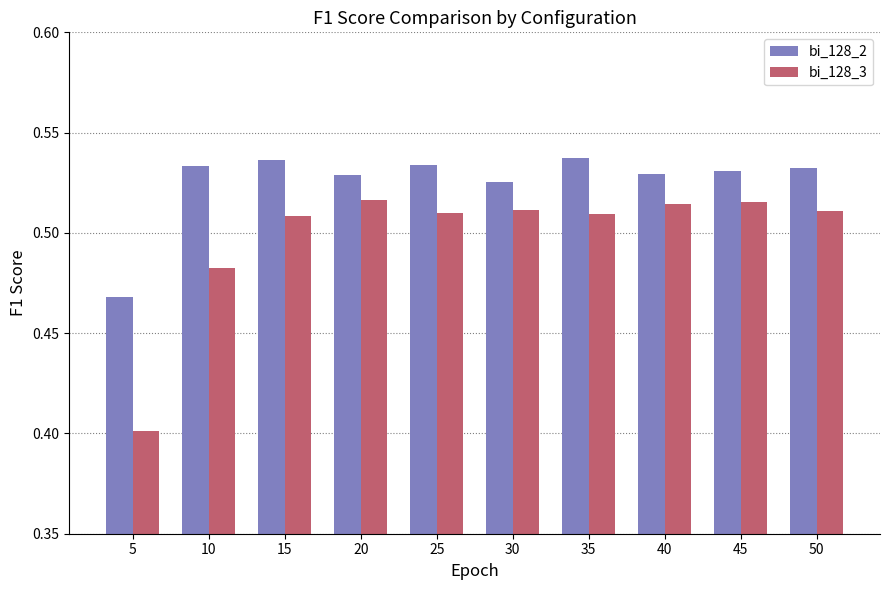

What is the sum of all bi_128_3 values?

5.0